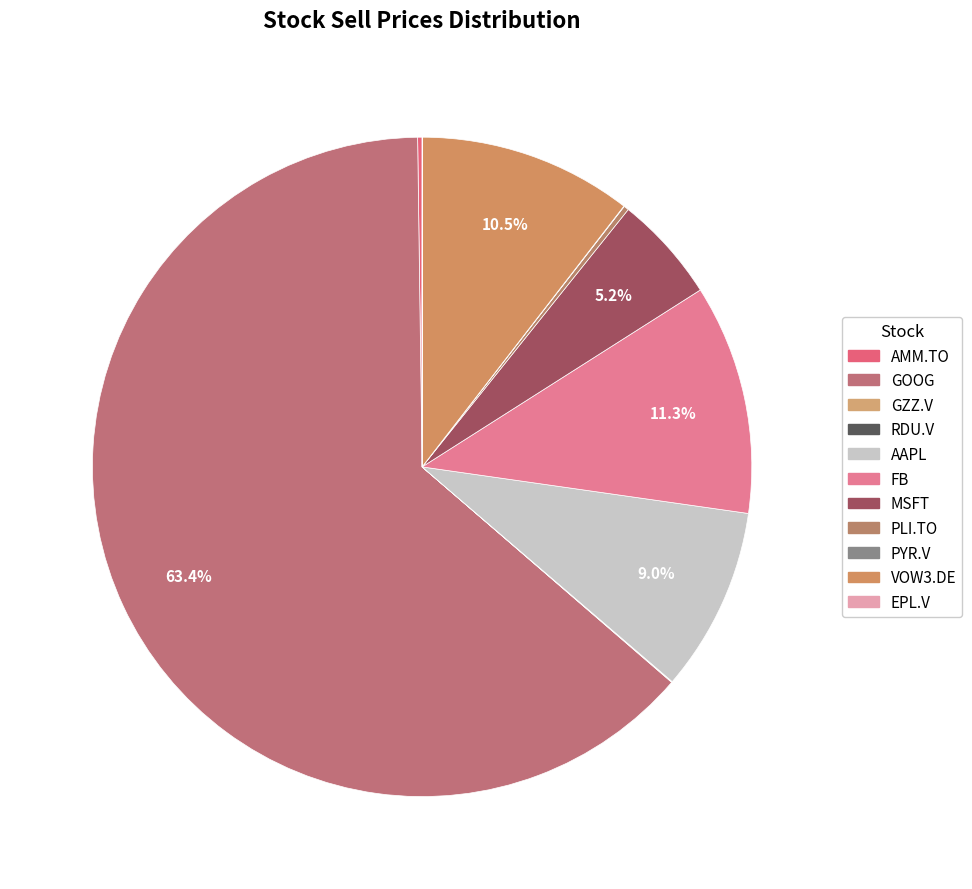

What is the change in value from MSFT to VOW3.DE?

+66.1